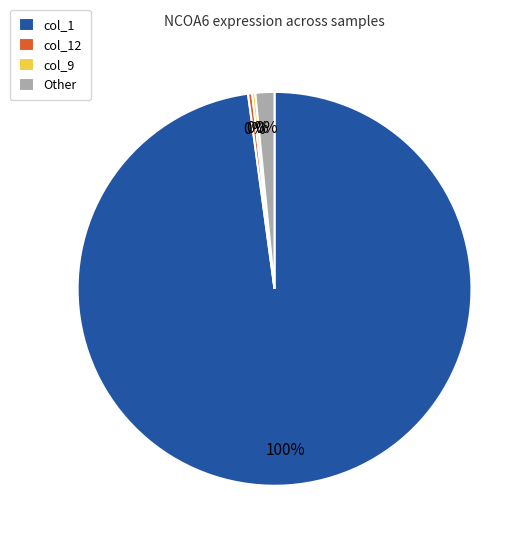

Between col_4 and col_28, which is larger?

col_4